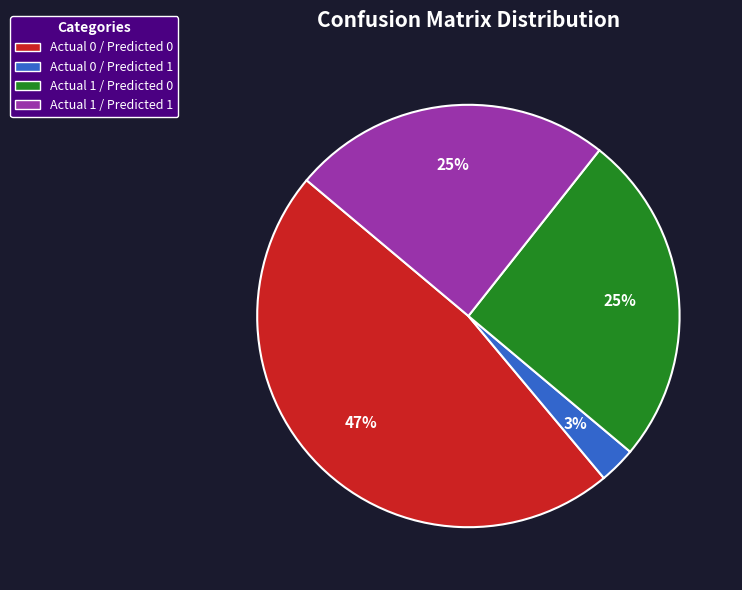

What is the largest slice in the pie chart?

Actual 0 / Predicted 0